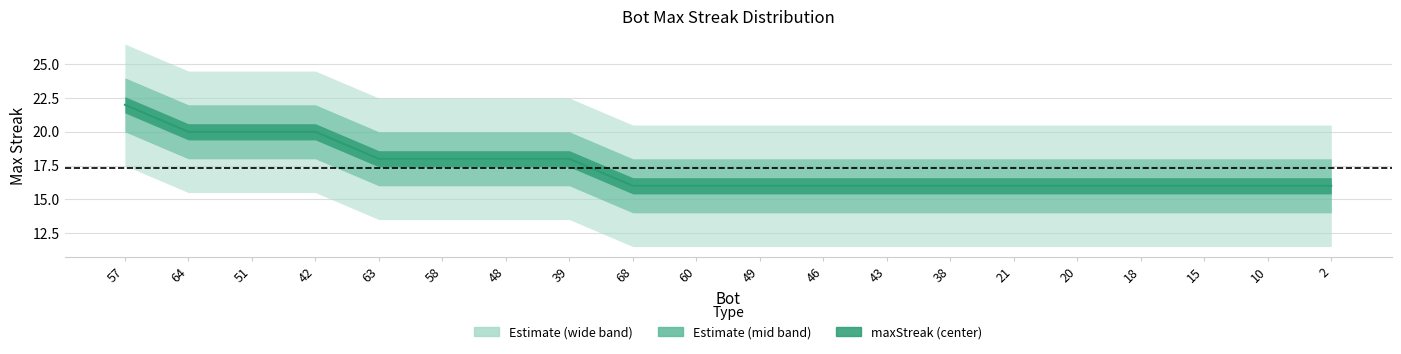

Rank the categories by value from lowest to highest.

68, 60, 49, 46, 43, 38, 21, 20, 18, 15, 10, 2, 63, 58, 48, 39, 64, 51, 42, 57